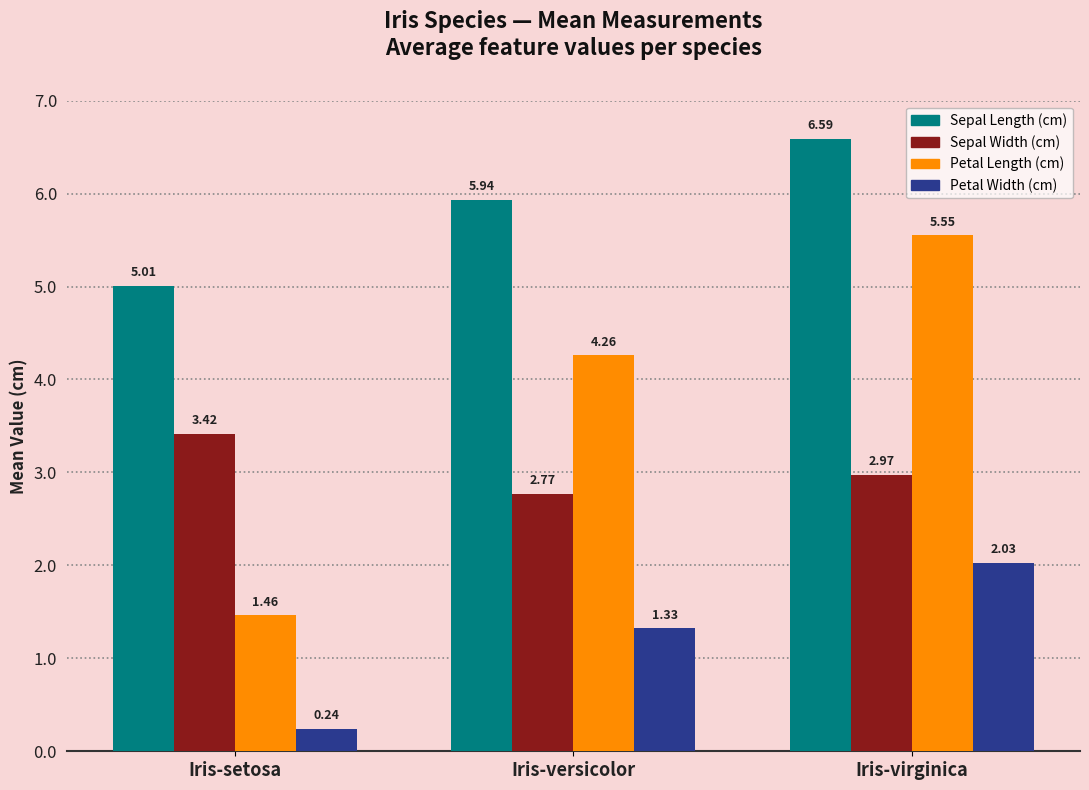

List the series in order of their peak value, highest first.

Sepal Length (cm), Petal Length (cm), Sepal Width (cm), Petal Width (cm)